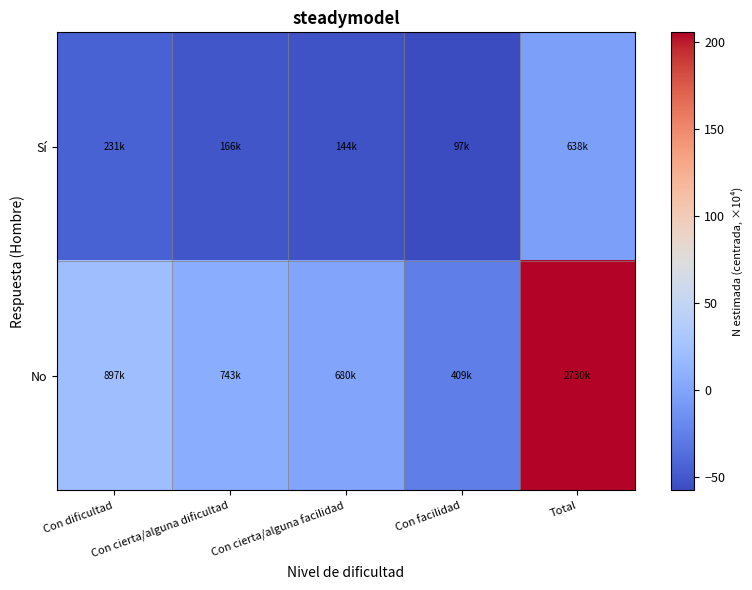

Which label corresponds to the largest value in the chart?

Total